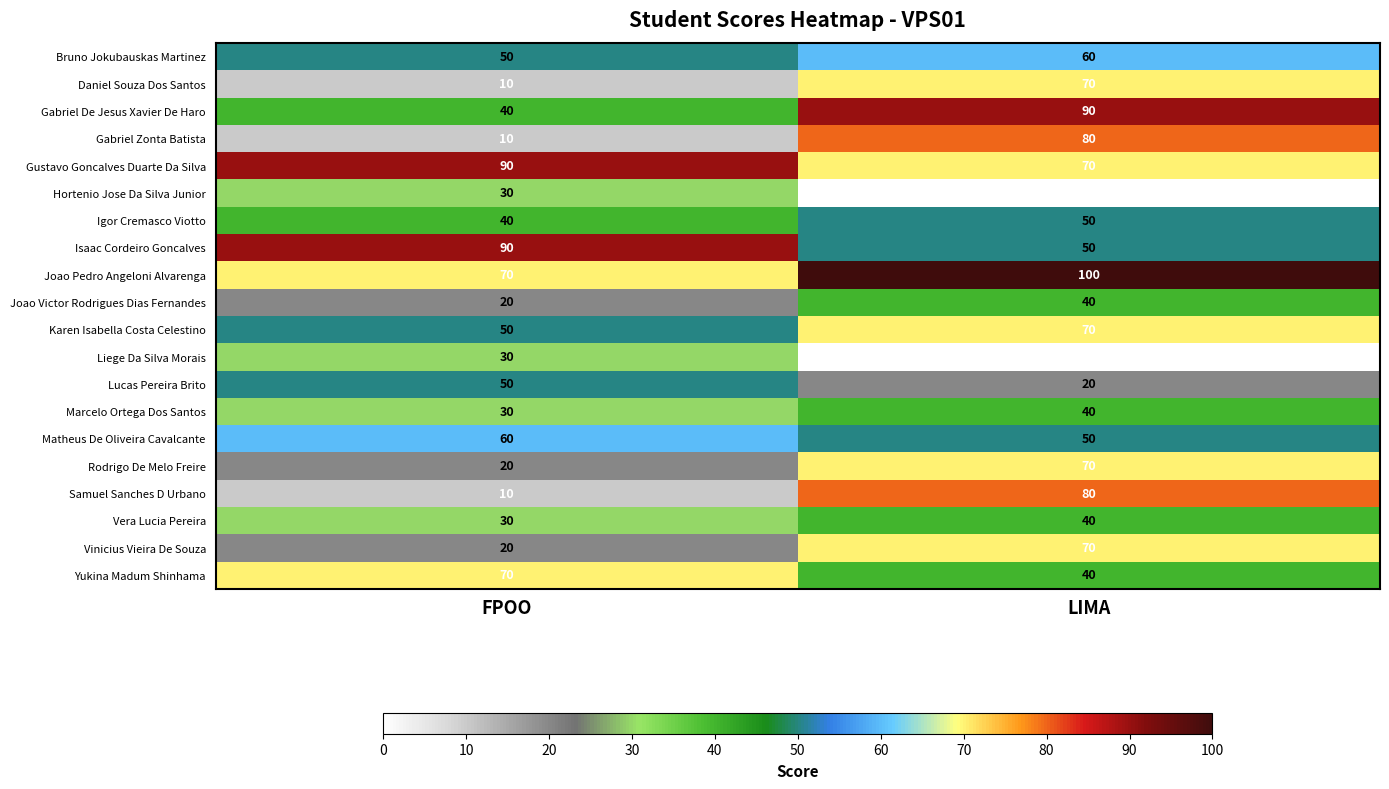

How many data points does each series have?

2